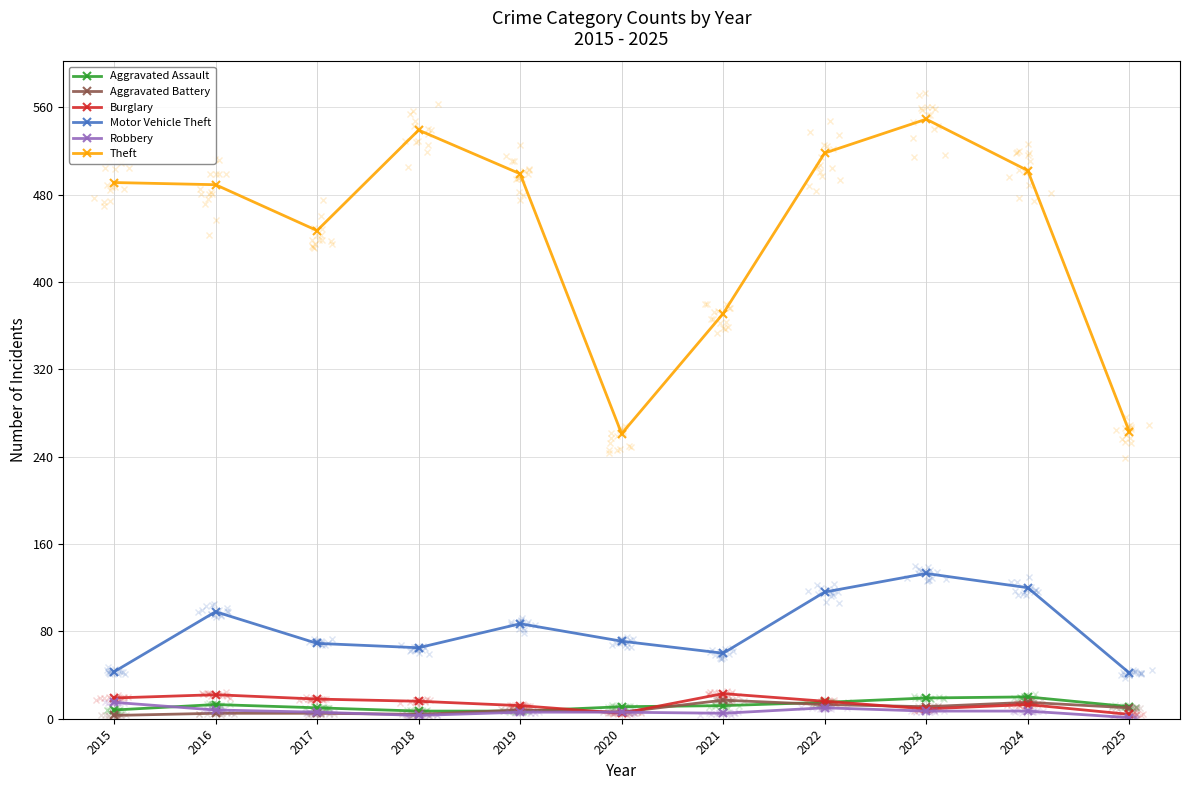

What is the spread (max minus min) of values at 2017?

442